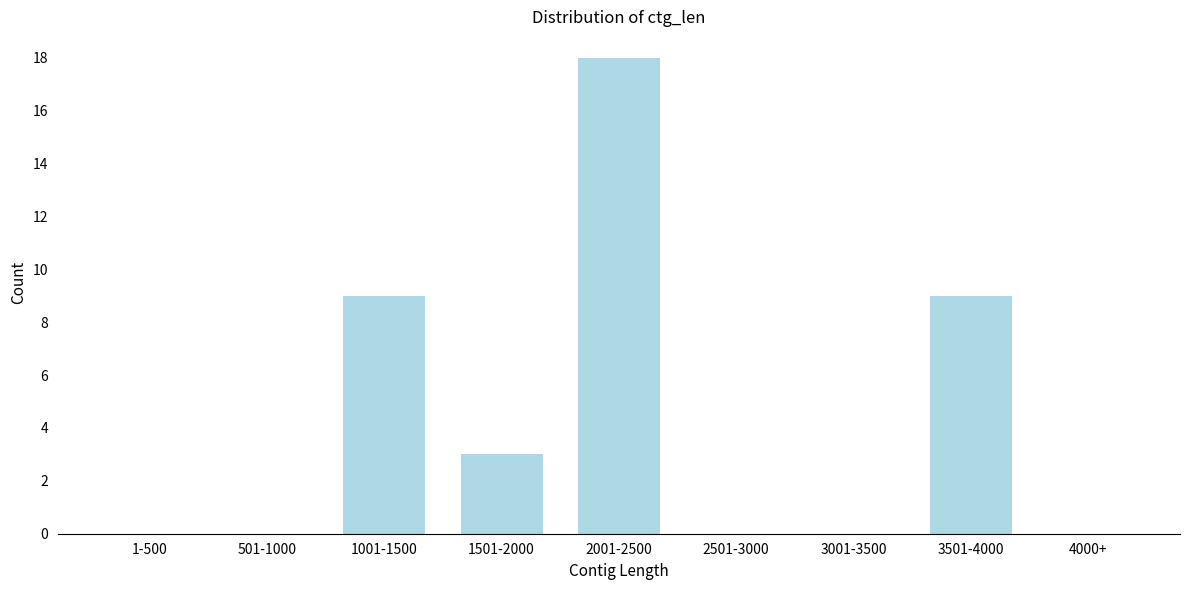

Reading right to left, what are all the values shown in this chart?

4000+=0	3501-4000=9	3001-3500=0	2501-3000=0	2001-2500=18	1501-2000=3	1001-1500=9	501-1000=0	1-500=0